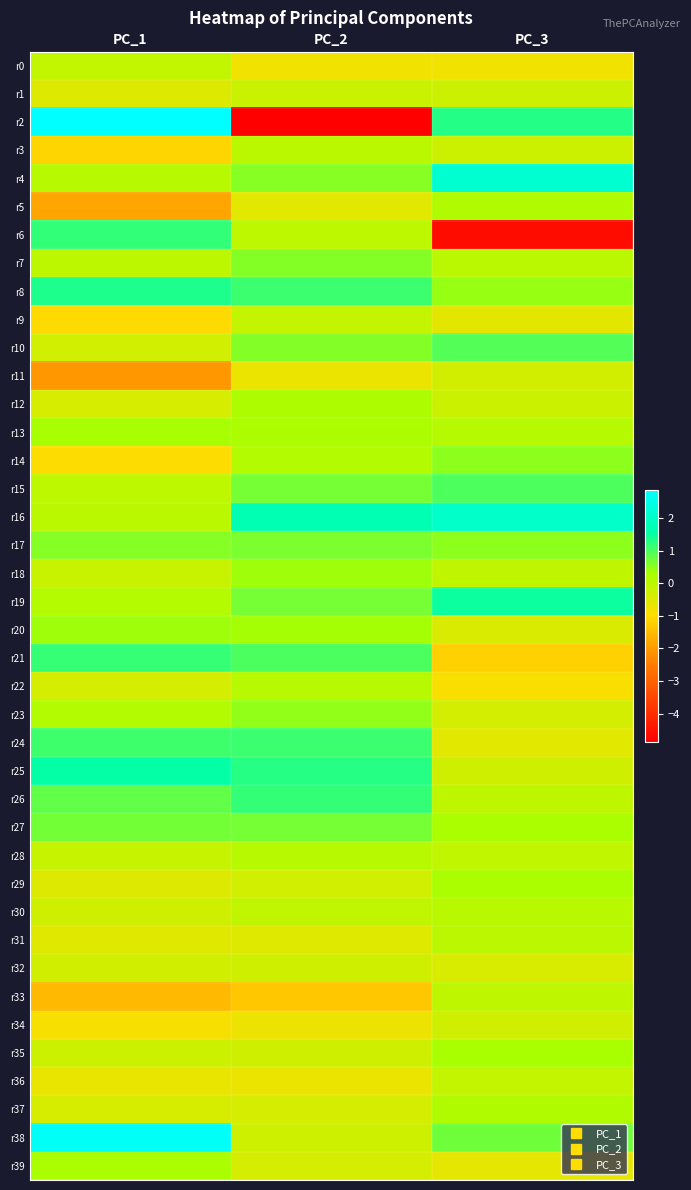

Rank the series at PC_1 from lowest to highest value.

r11, r5, r33, r3, r9, r14, r34, r36, r31, r1, r29, r12, r37, r22, r10, r32, r30, r35, r18, r28, r0, r15, r7, r16, r4, r19, r23, r39, r13, r20, r17, r27, r26, r24, r21, r6, r8, r25, r38, r2